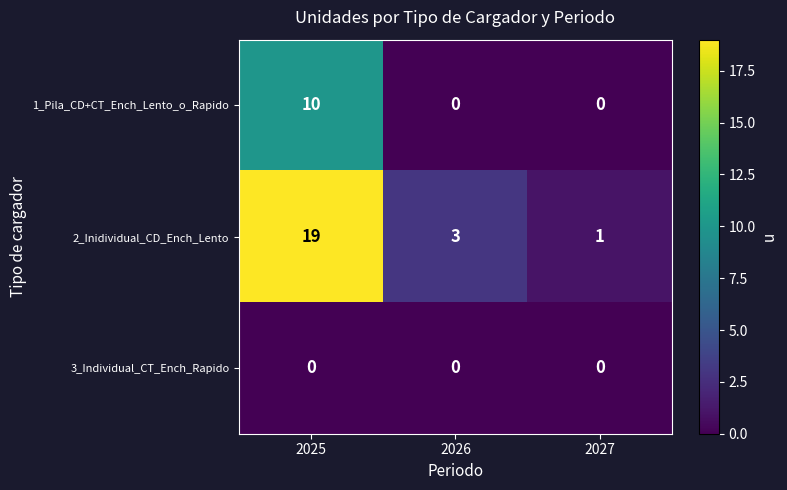

Which label corresponds to the largest value in the chart?

2025